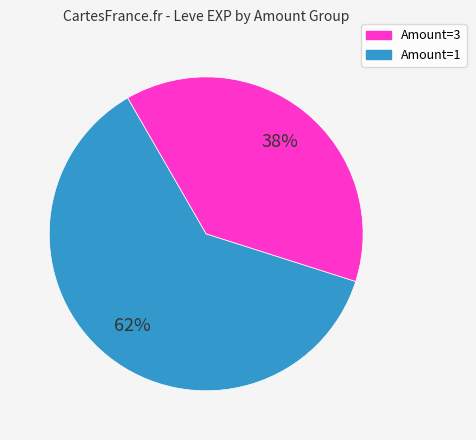

How many slices are in this pie chart?

2